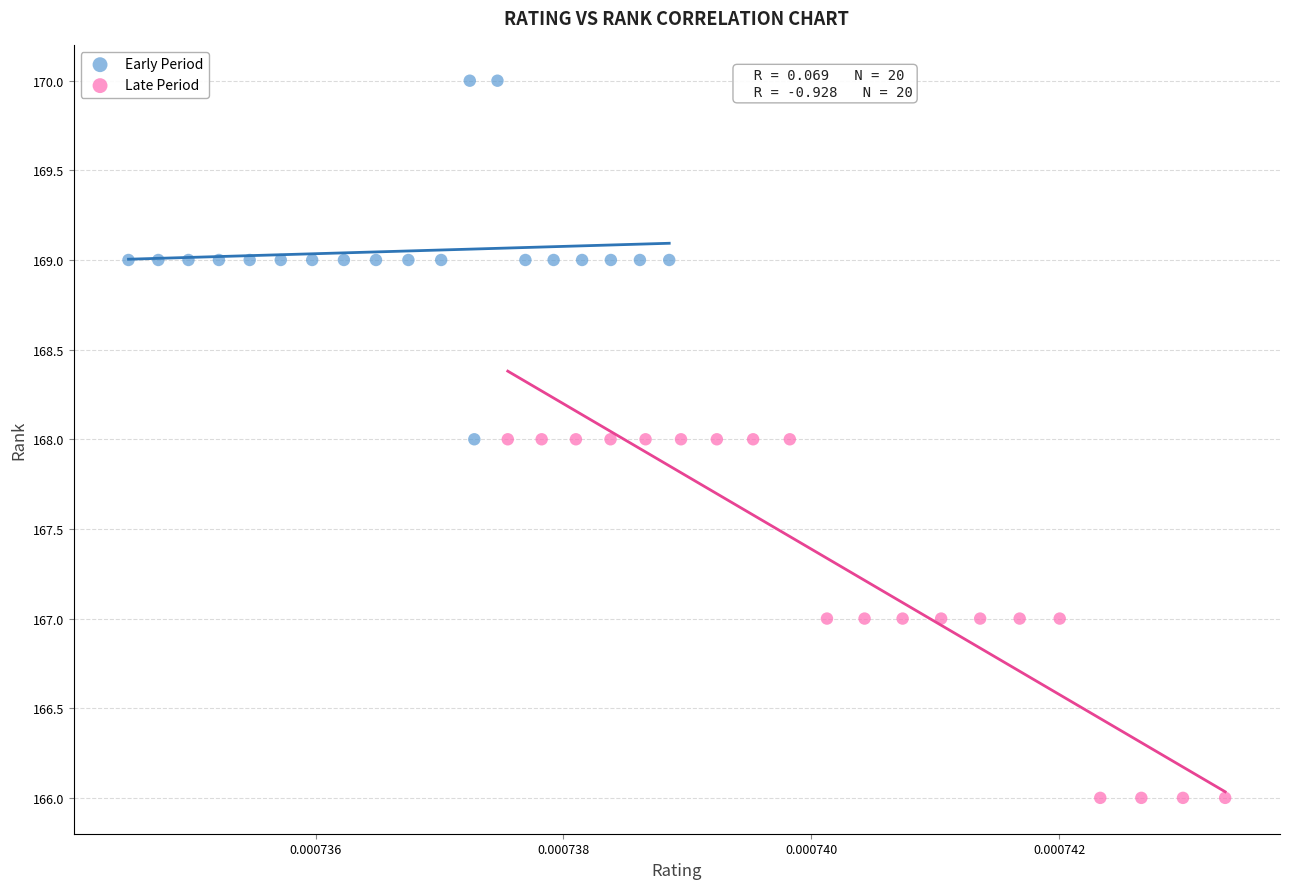

What are all the series names shown in the legend?

Early Period, Late Period